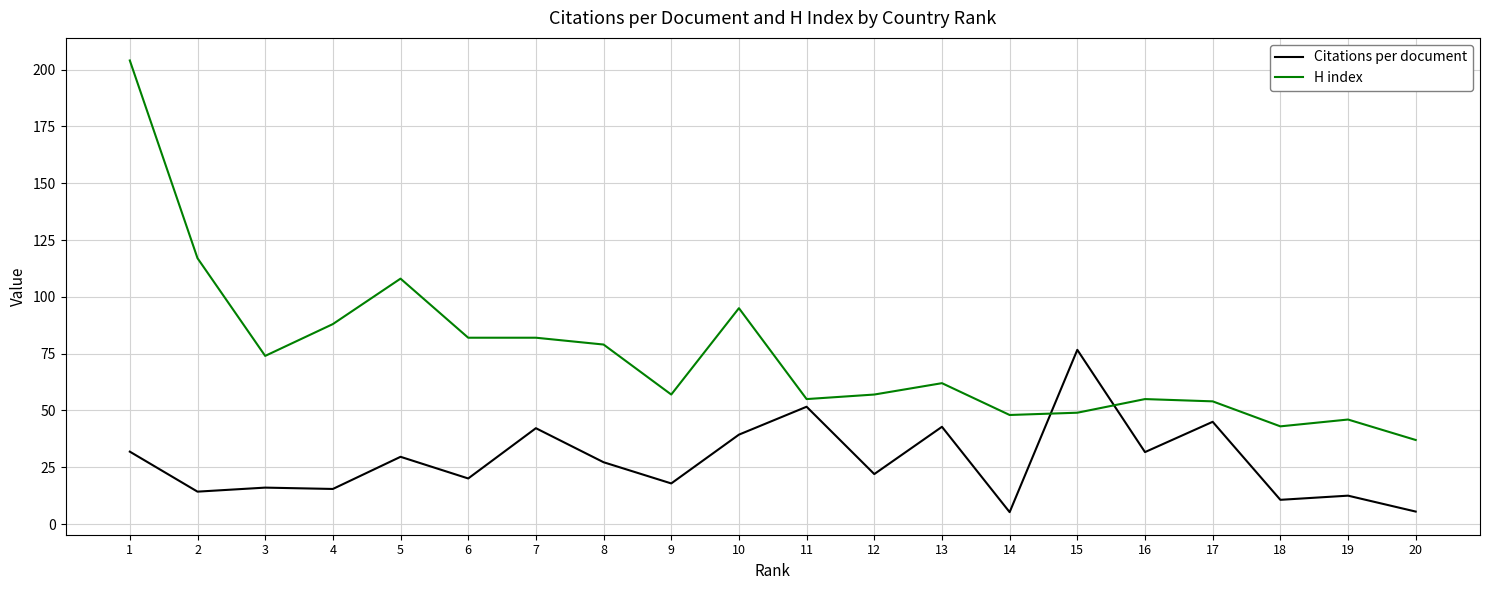

True or false: H index and Citations per document cross at least once.

True